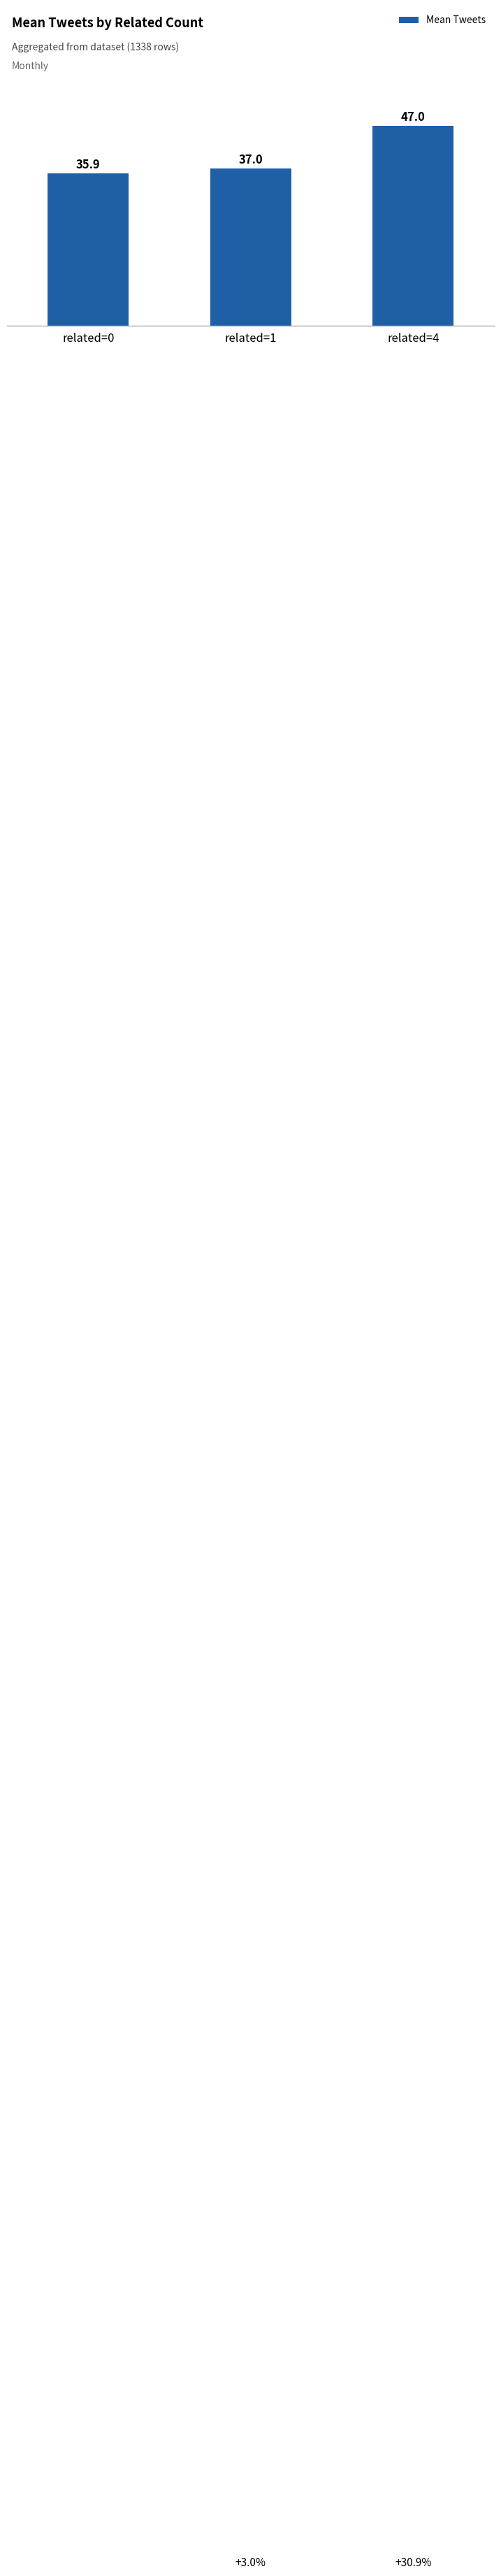

What is the approximate value at related=4?

47.0